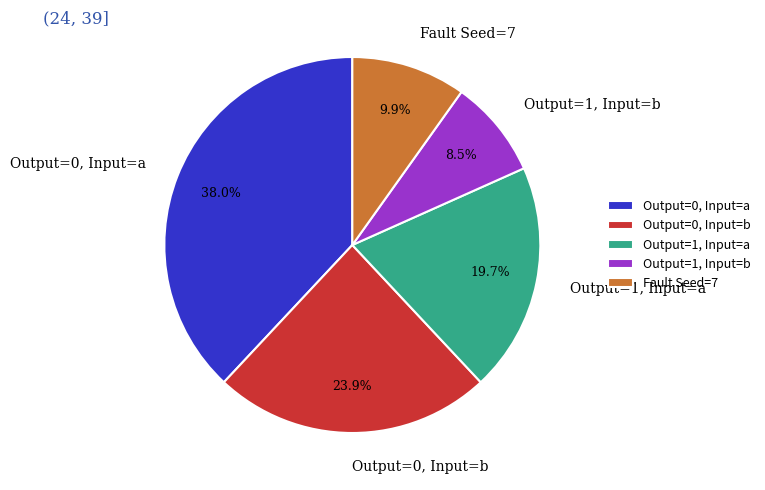

Does any single category account for the majority?

No